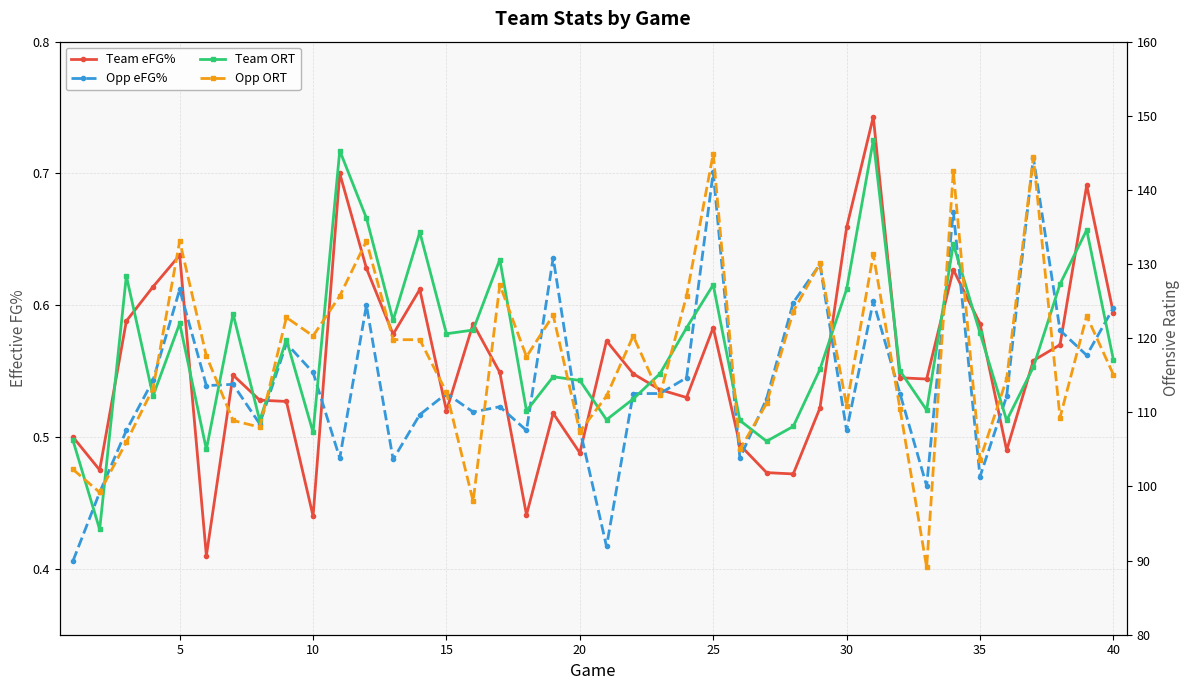

Does the chart display data point markers on the line(s)?

Yes